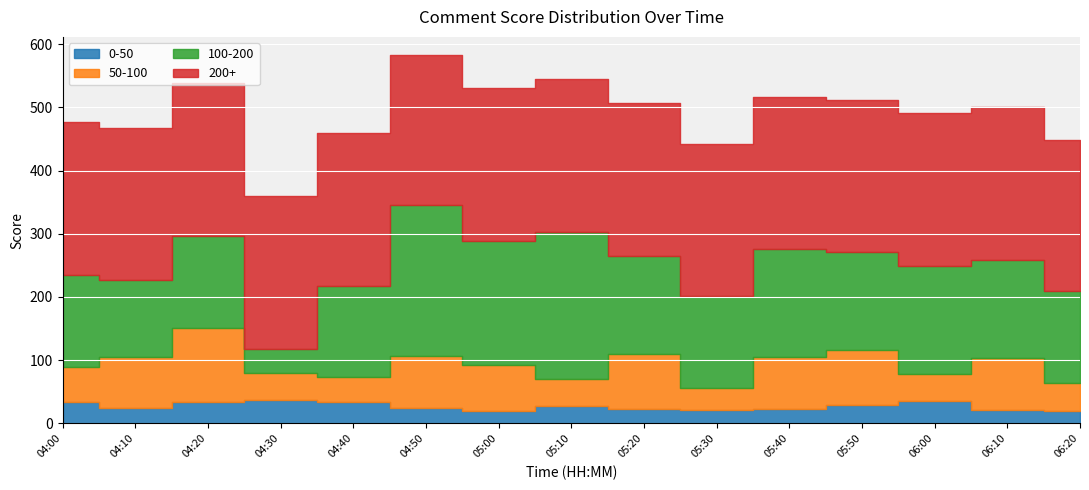

List the series in order of their peak value, highest first.

200+, 100-200, 50-100, 0-50